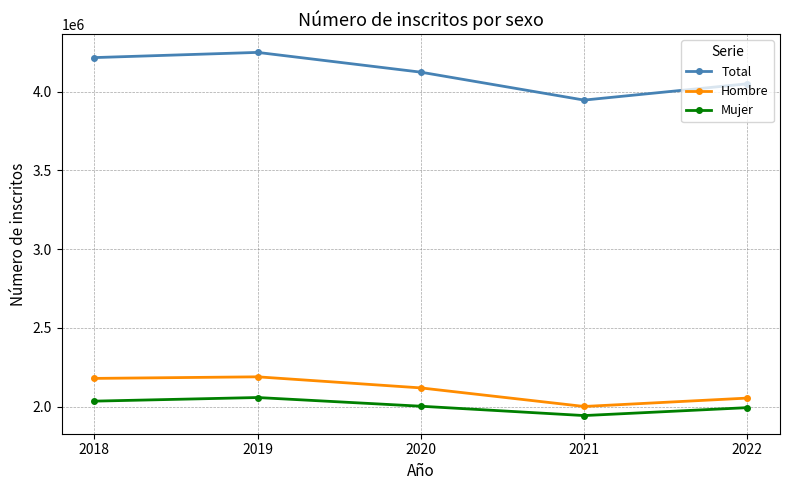

What value does the Mujer series have at 2018?

2035825